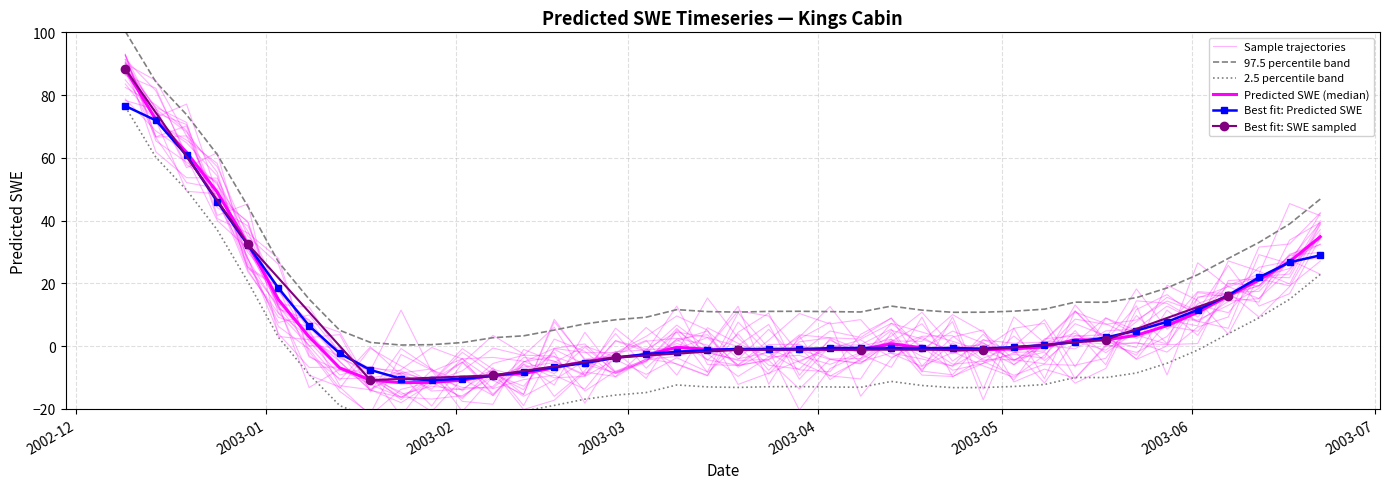

Reading left to right, extract all data points from this chart.

2002-12-09=100.3	2002-12-14=84.2	2002-12-19=73.8	2002-12-24=61.1	2002-12-29=44.5	2003-01-03=26.8	2003-01-08=15.0	2003-01-13=5.1	2003-01-18=1.2	2003-01-23=0.4	2003-01-28=0.5	2003-02-02=1.2	2003-02-07=2.7	2003-02-12=3.3	2003-02-17=5.1	2003-02-22=7.1	2003-02-27=8.4	2003-03-04=9.2	2003-03-09=11.6	2003-03-14=11.0	2003-03-19=10.9	2003-03-24=11.1	2003-03-29=11.1	2003-04-03=11.0	2003-04-08=10.9	2003-04-13=12.8	2003-04-18=11.5	2003-04-23=10.8	2003-04-28=10.8	2003-05-03=11.2	2003-05-08=11.8	2003-05-13=14.0	2003-05-18=14.0	2003-05-23=15.5	2003-05-28=18.6	2003-06-02=22.8	2003-06-07=28.0	2003-06-12=33.1	2003-06-17=39.0	2003-06-22=46.9